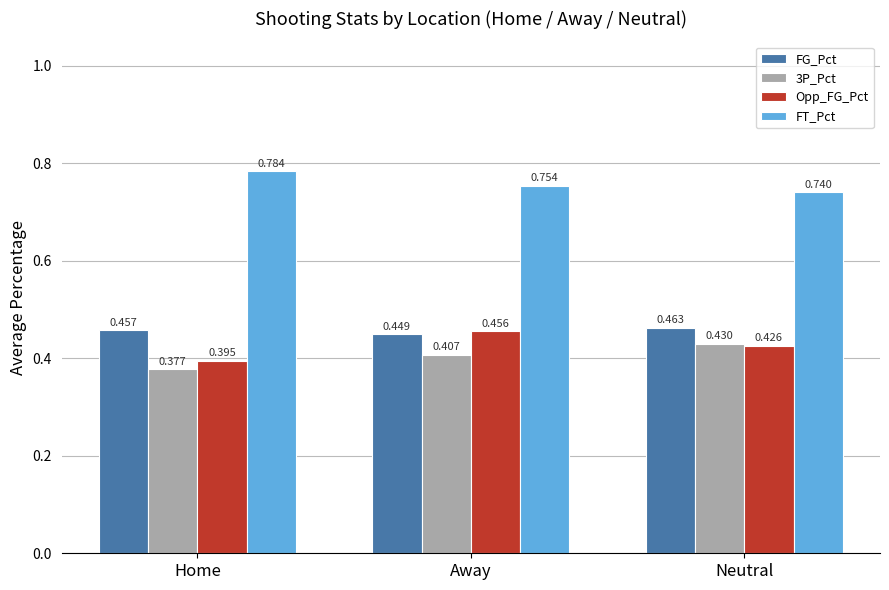

True or false: FT_Pct has a value of 0.4 at Neutral.

False